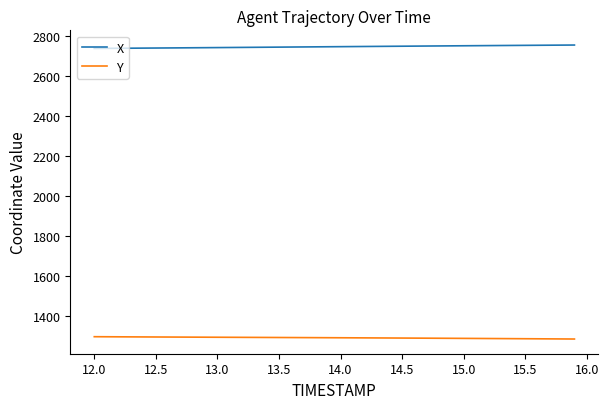

True or false: Y and X cross at least once.

False